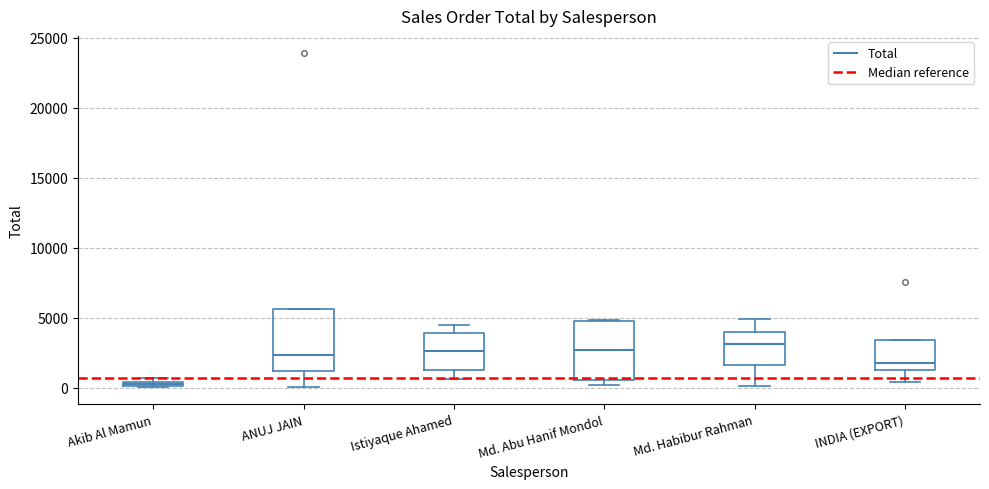

Where is the upper edge of the box for Akib Al Mamun on the y-axis? The values are not printed on the chart, so give them approximately, as read against the axis.

500